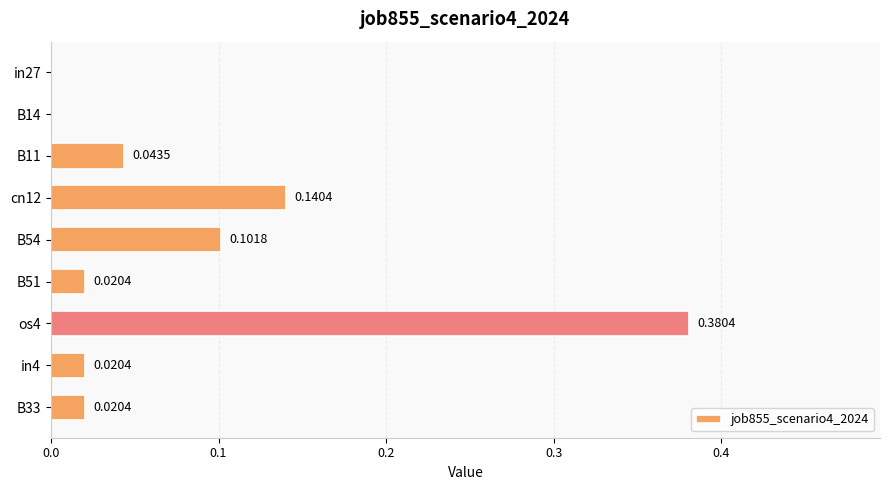

Which has a higher value, B14 or B54?

B54